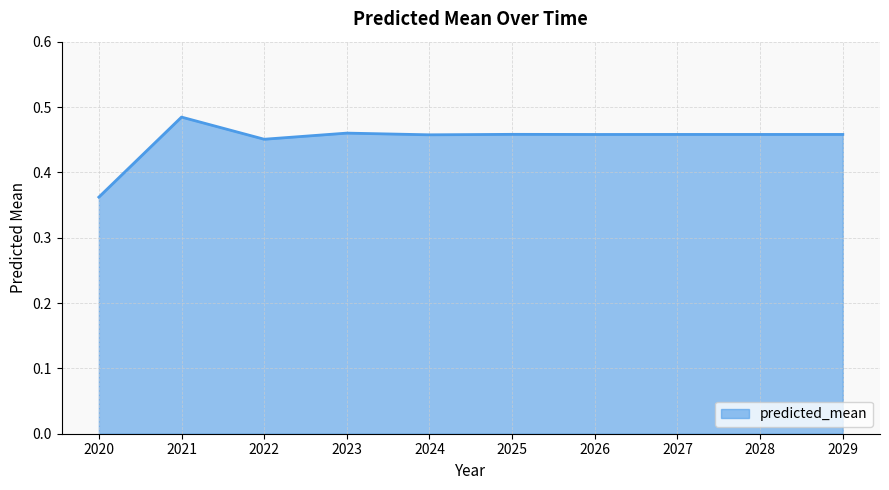

Which label corresponds to the largest value in the chart?

2021